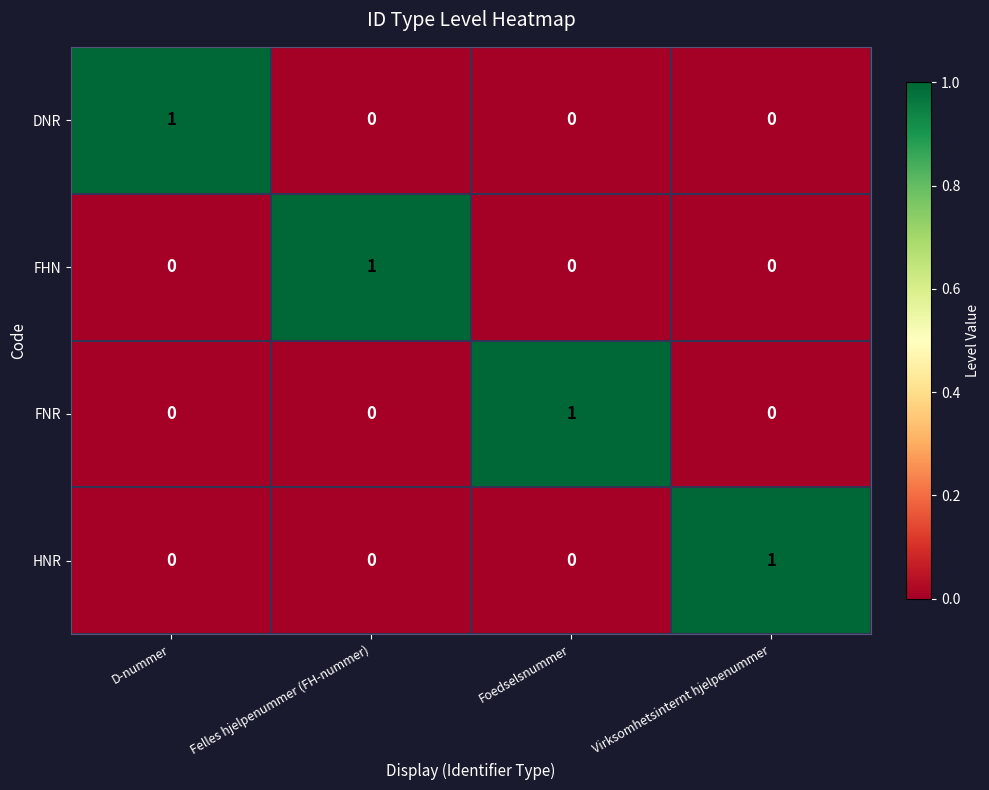

Which category has the highest value in the FHN series?

Felles hjelpenummer (FH-nummer)